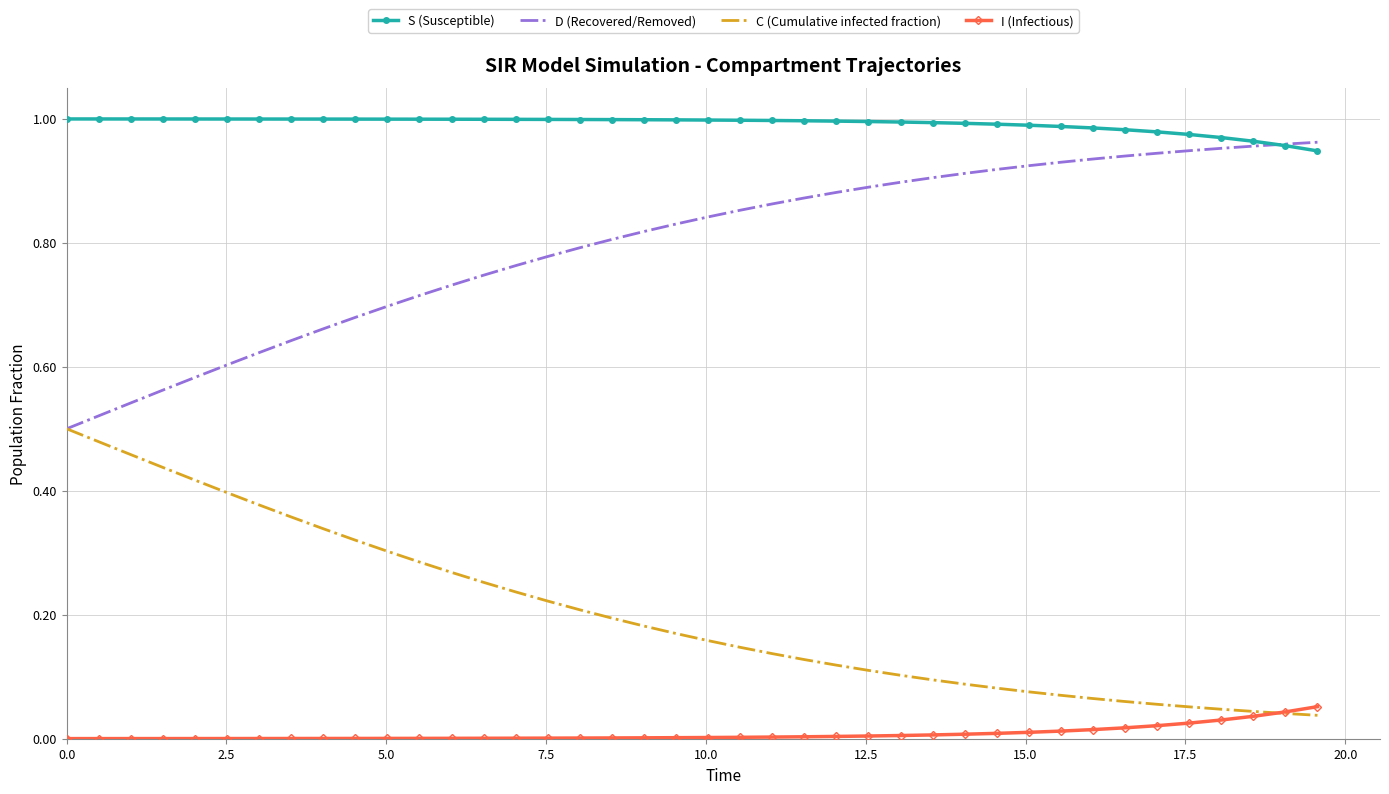

True or false: S (Susceptible) and C (Cumulative infected fraction) cross at least once.

False